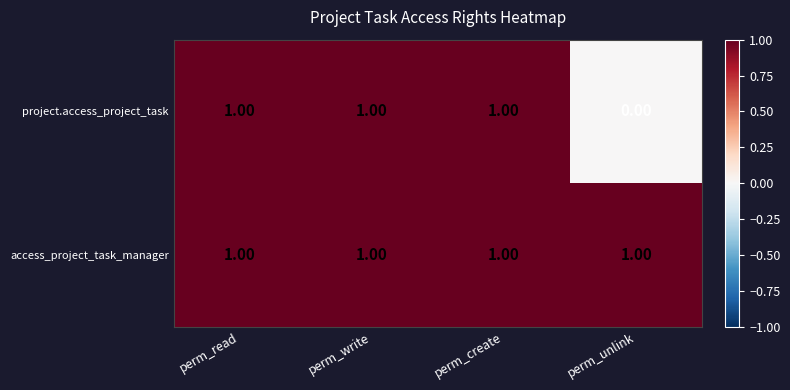

At how many categories does at least one series exceed 0?

4